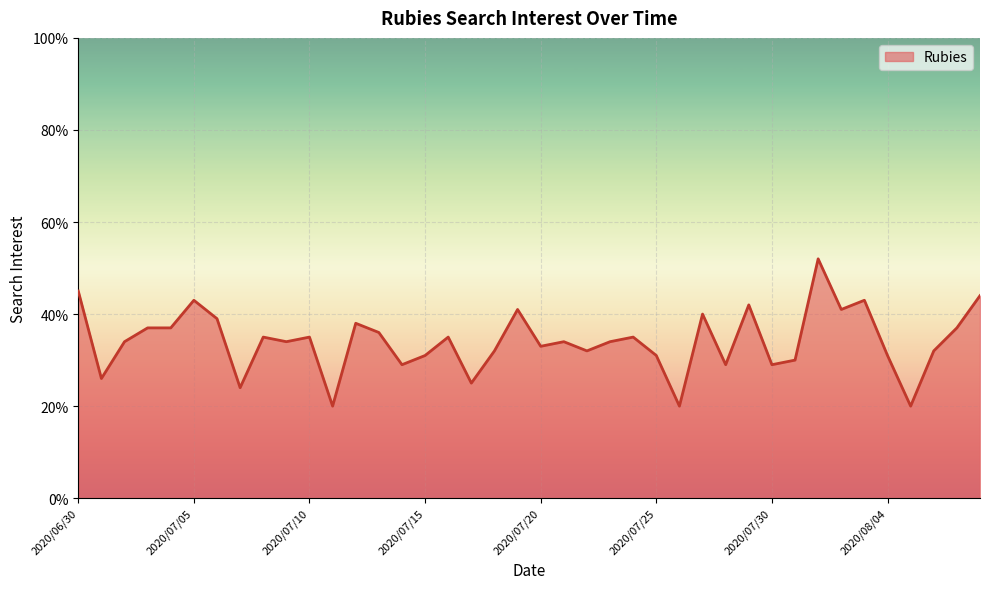

What is the greatest value displayed?

52